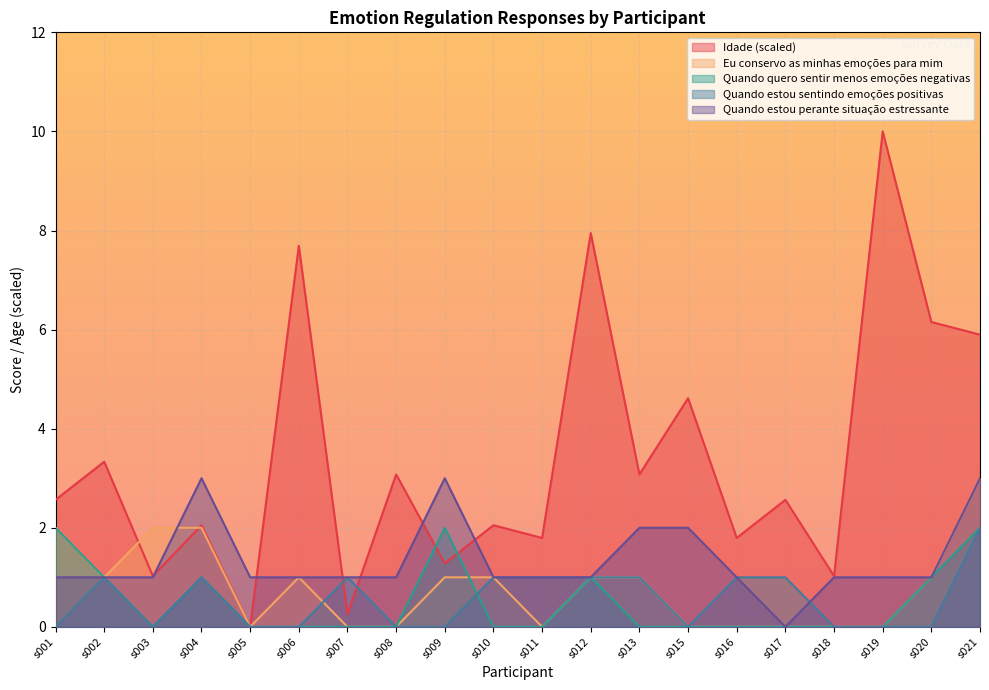

How many lines are shown in the chart?

5